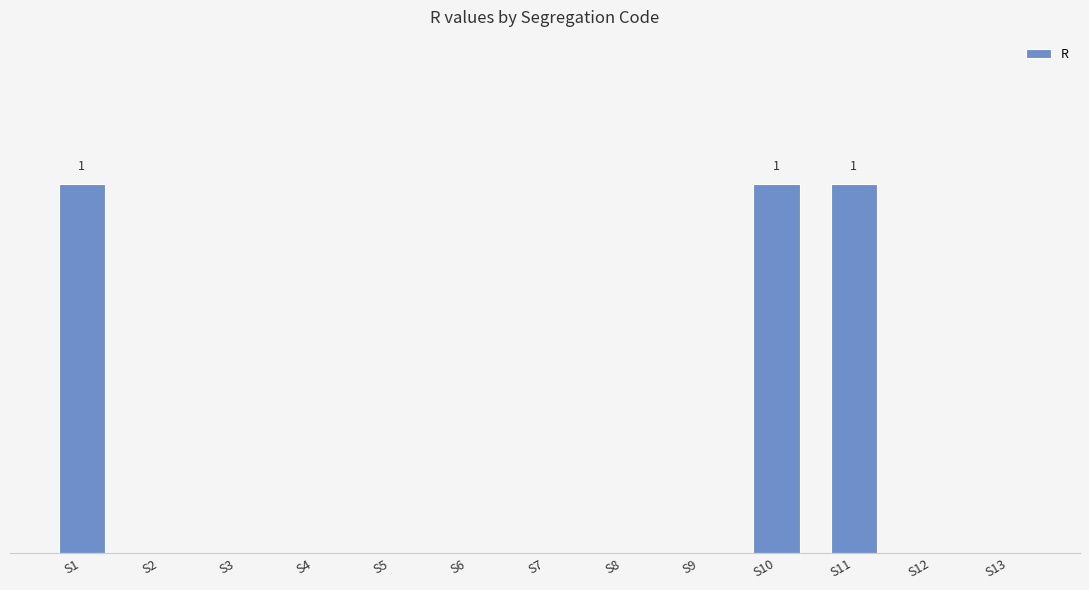

The value at S7 is -1. True or false?

False